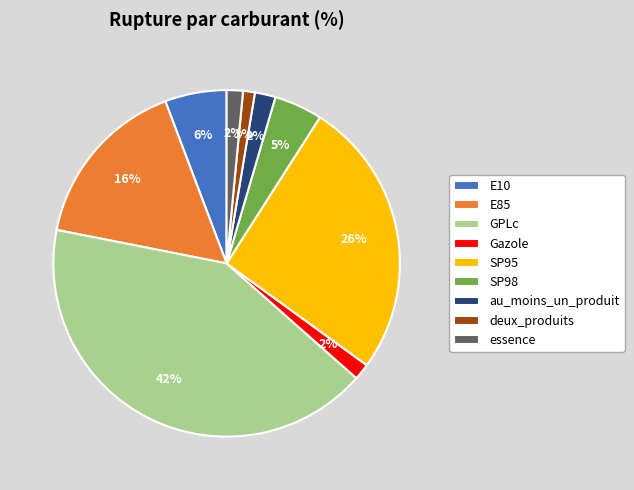

To the nearest percent, what is the difference between the largest and smallest slice percentages?

40%